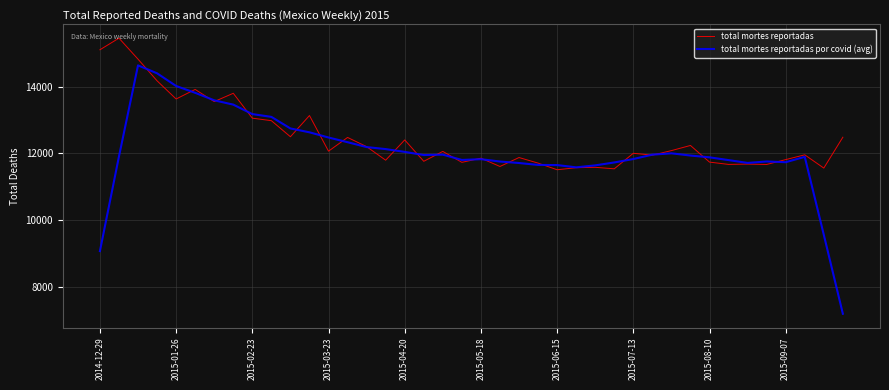

What is the average value of the total mortes reportadas series?

12467.2